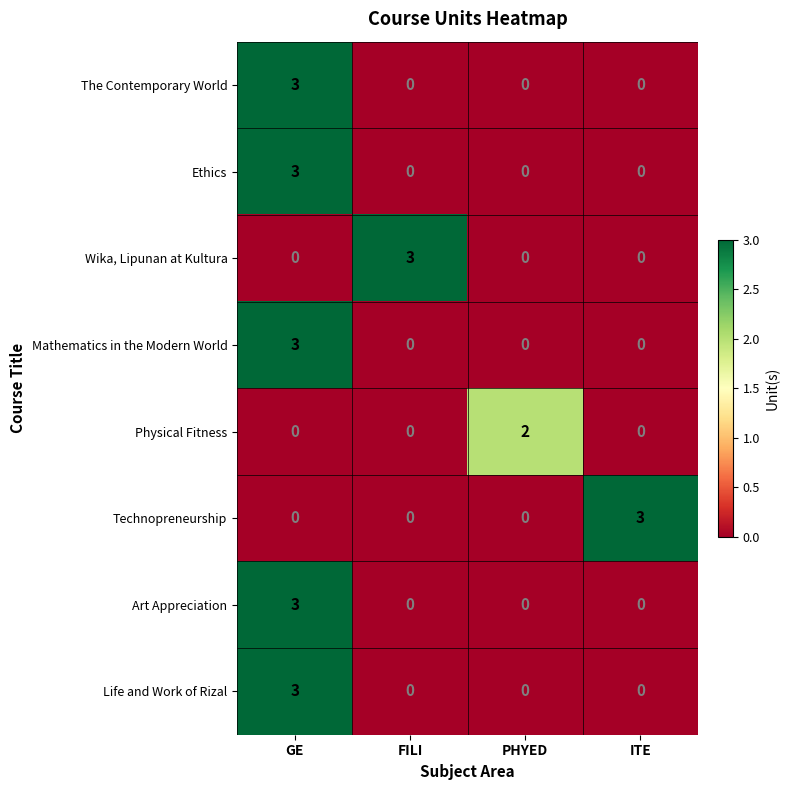

What is the total value across all series at PHYED?

2